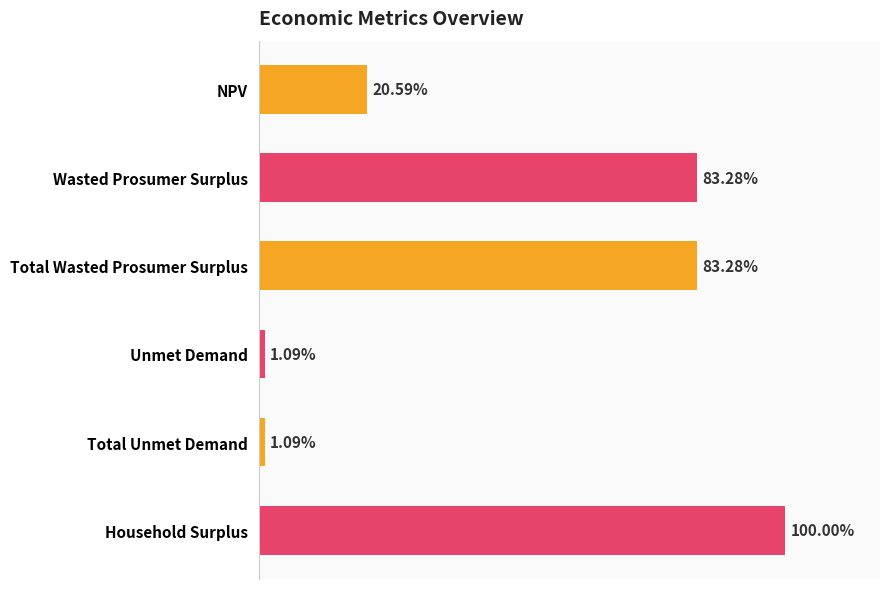

Does the chart contain any negative values?

No